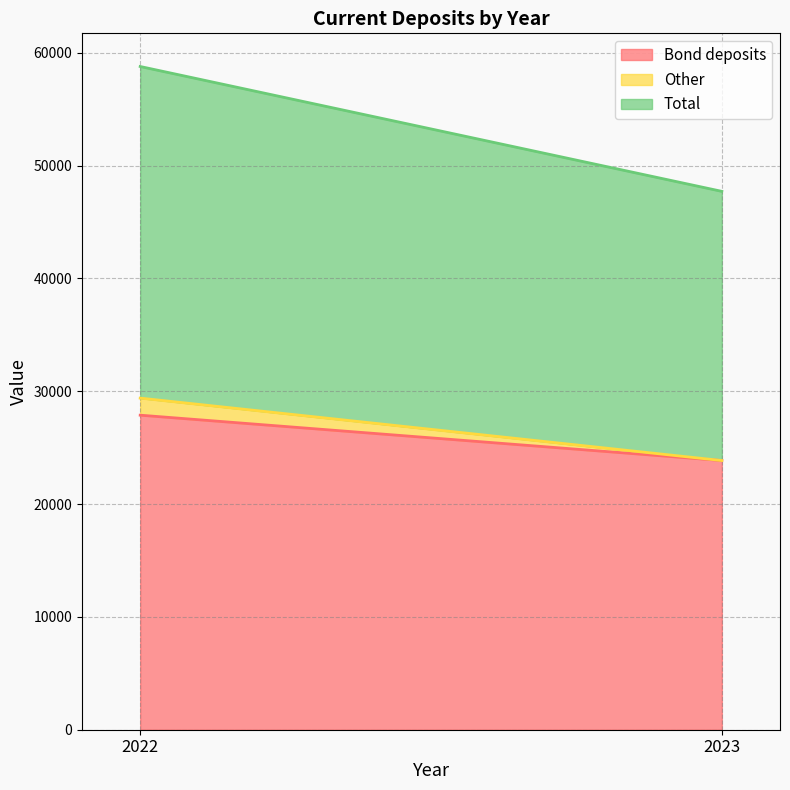

Rank the categories by Bond deposits value from highest to lowest.

2022, 2023